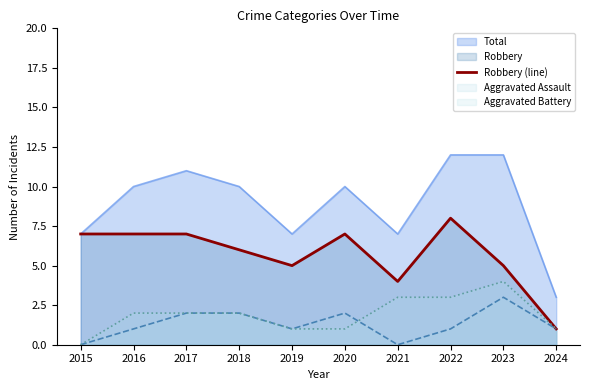

What is the sum of all values?

57